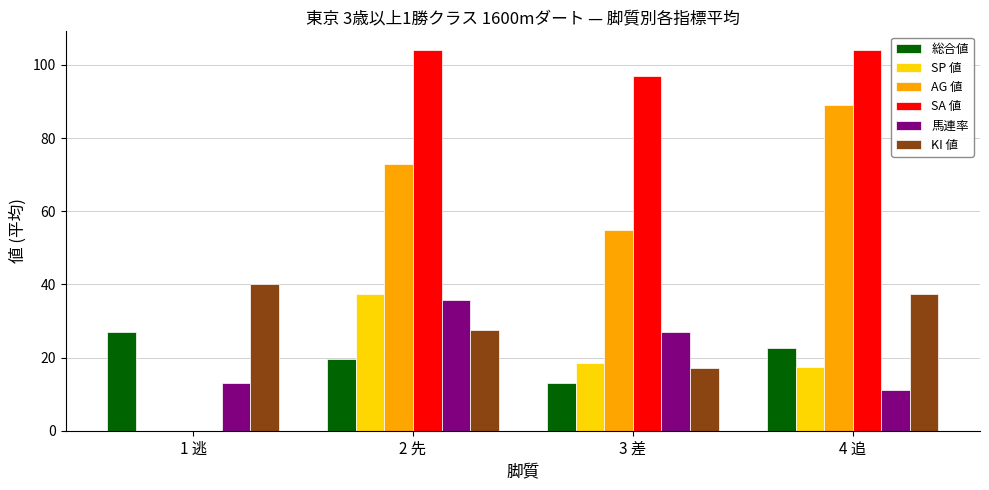

The SA 値 series shows 104.0 at 2 先. True or false?

True